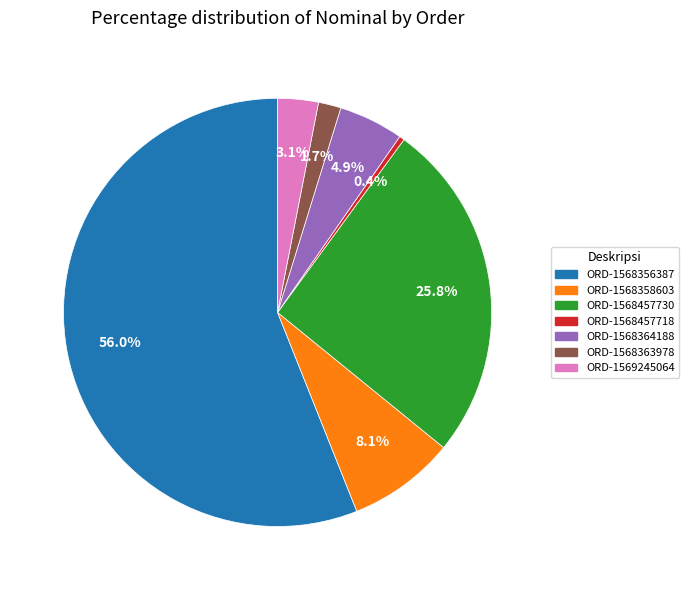

Between ORD-1568457718 and ORD-1568358603, which is larger?

ORD-1568358603